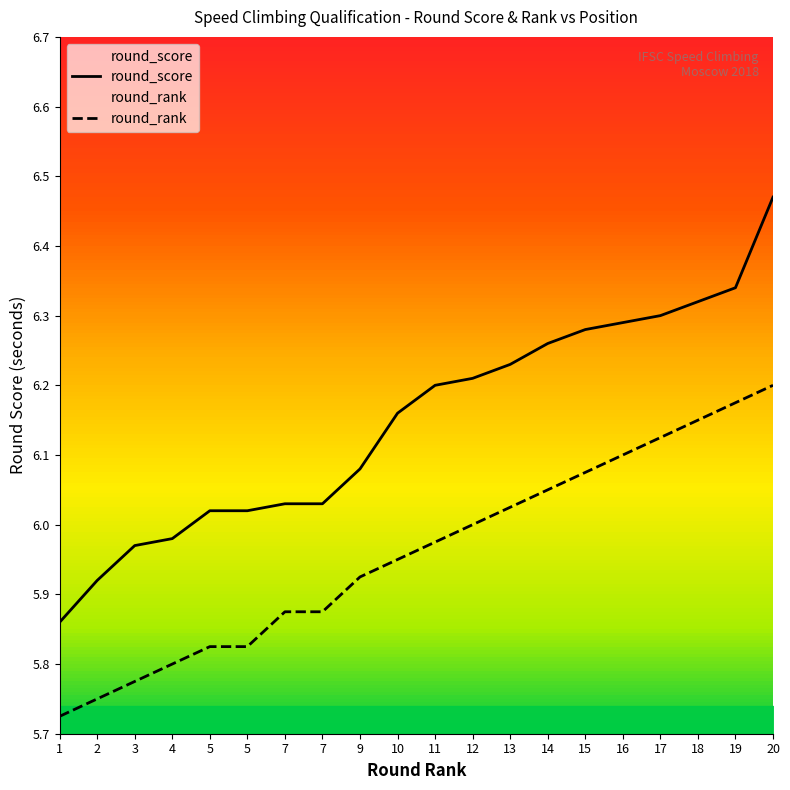

At which category is the sum across all series the highest?

20